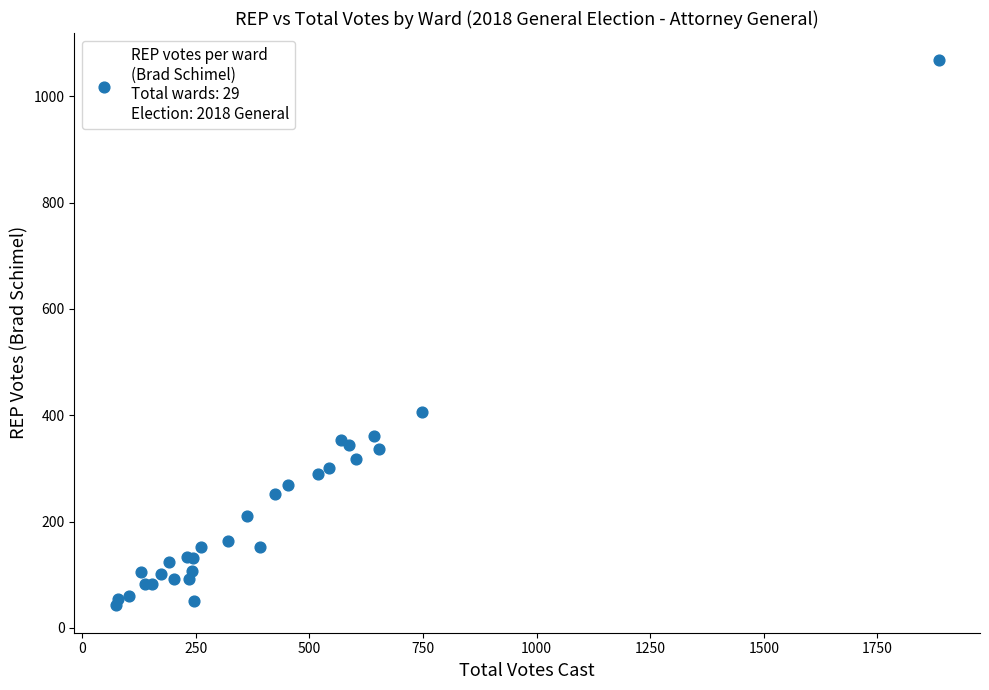

What Y value in the scatter plot is closest to 555?

406